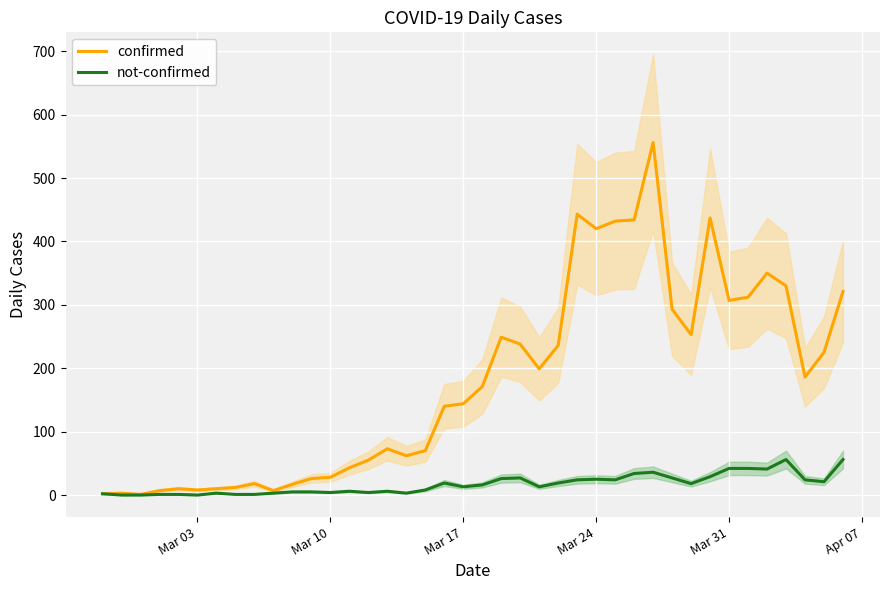

How many distinct data groups are displayed?

2